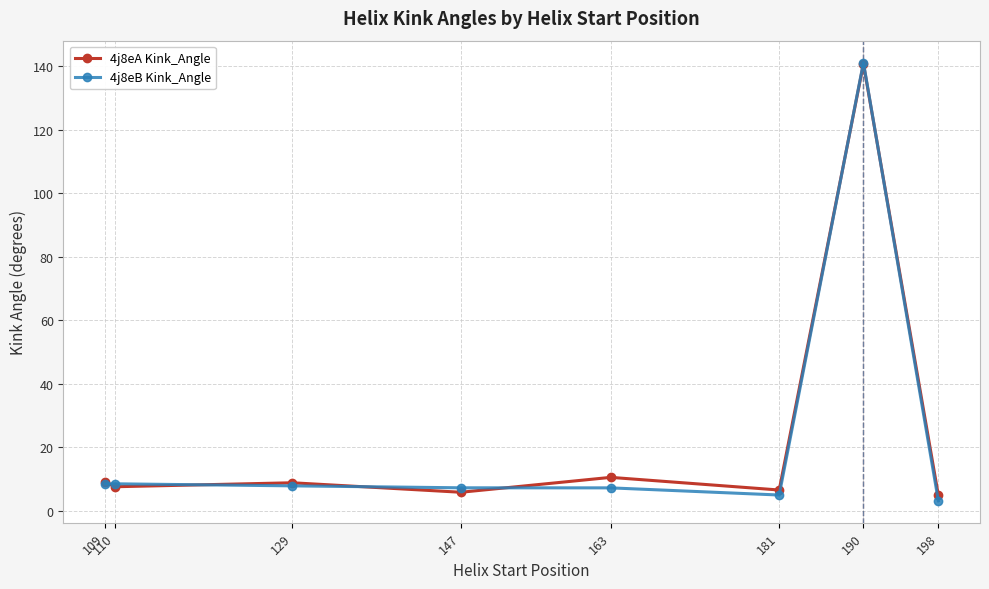

Which series has the widest spread of values?

4j8eB Kink_Angle